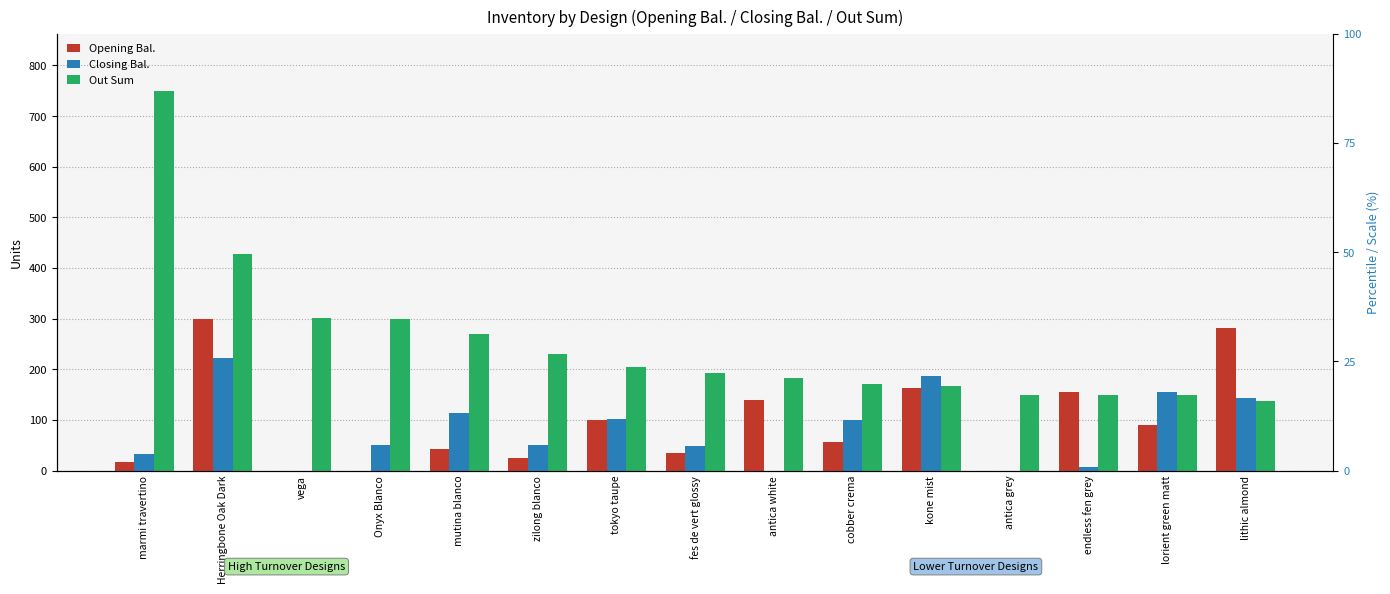

What is the sum of the Opening Bal. values at tokyo taupe and marmi travertino?

117.0